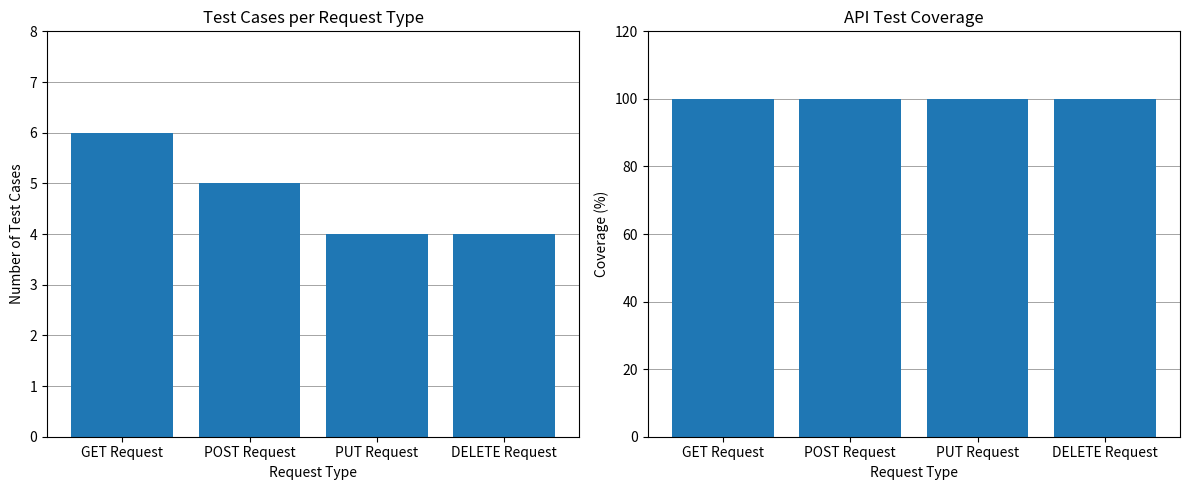

What is the label of the 1st bar from the right?

DELETE Request